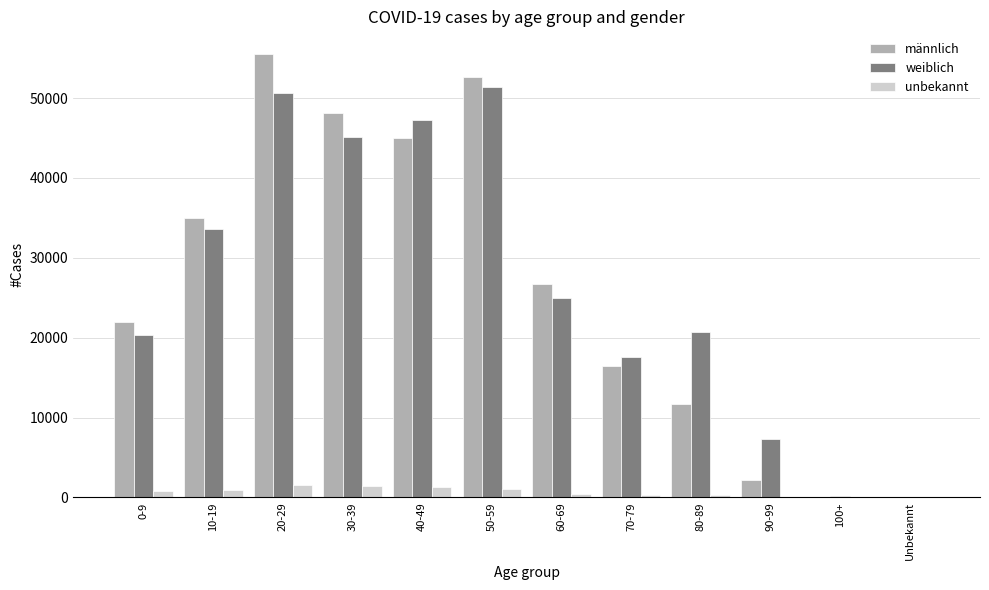

Which category has the highest value across all series?

20-29